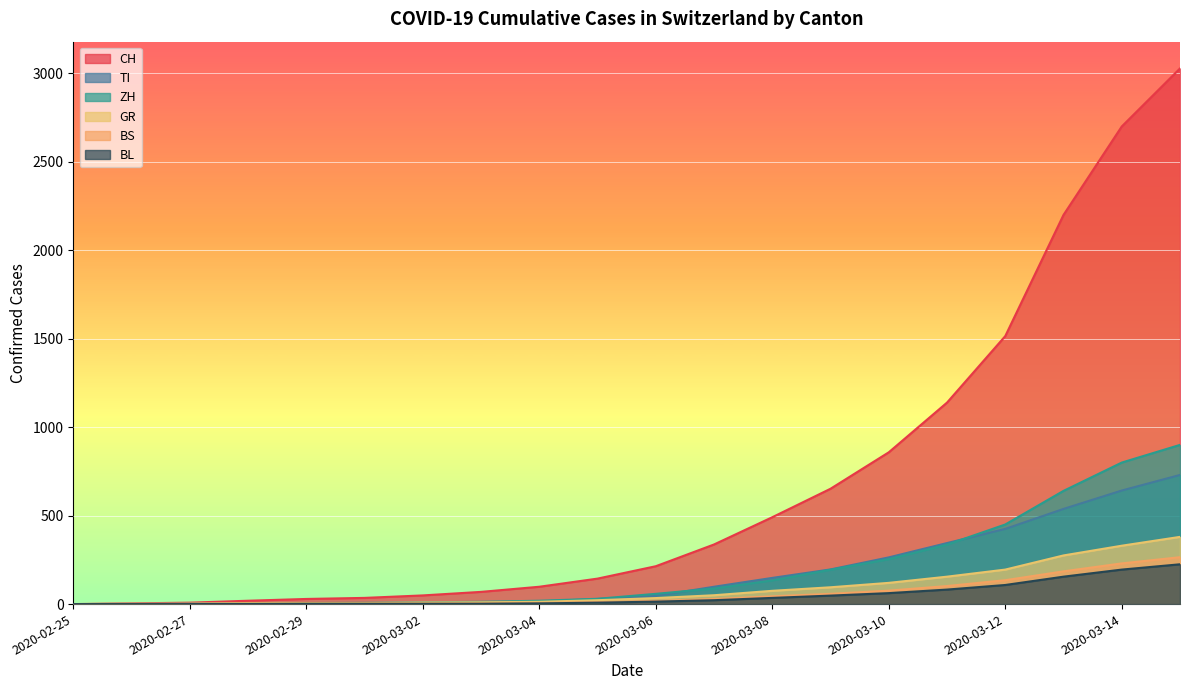

At which label is GR closest to 190?

2020-03-12